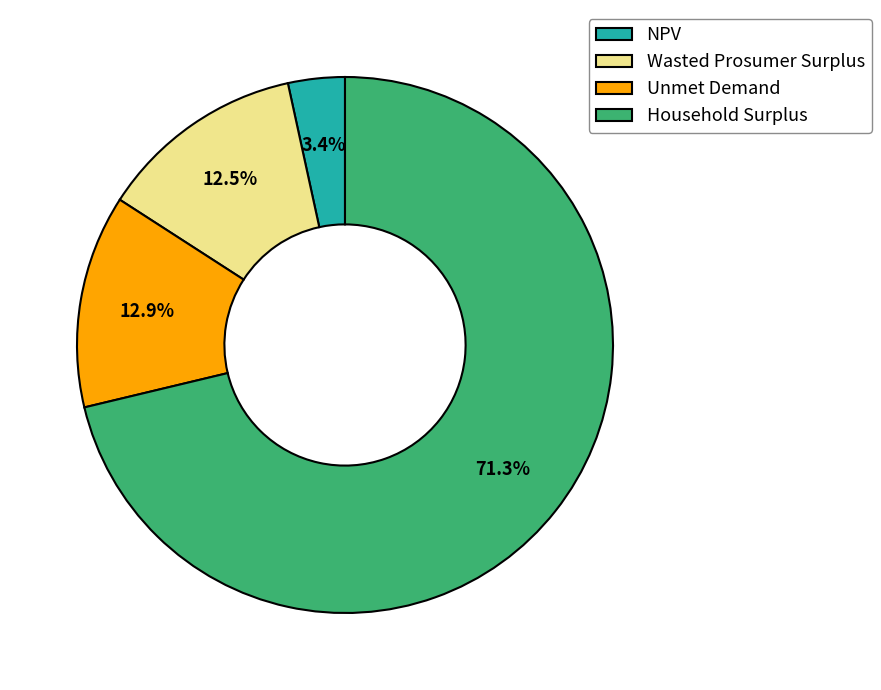

Which category has the smallest portion of the pie?

NPV